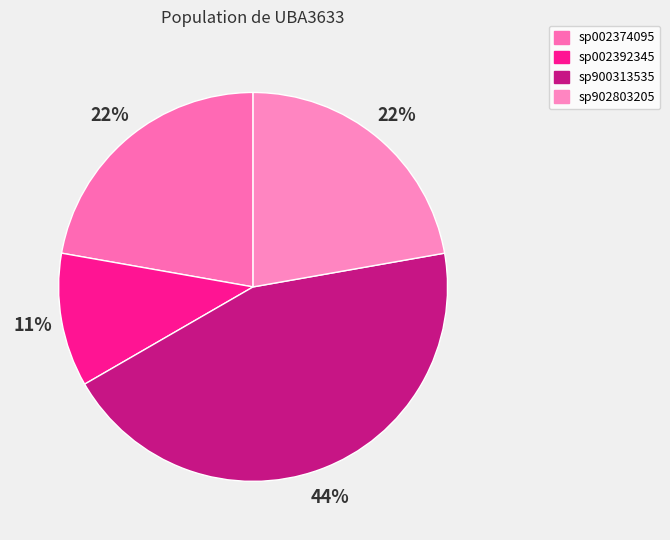

How many slices are in this pie chart?

4